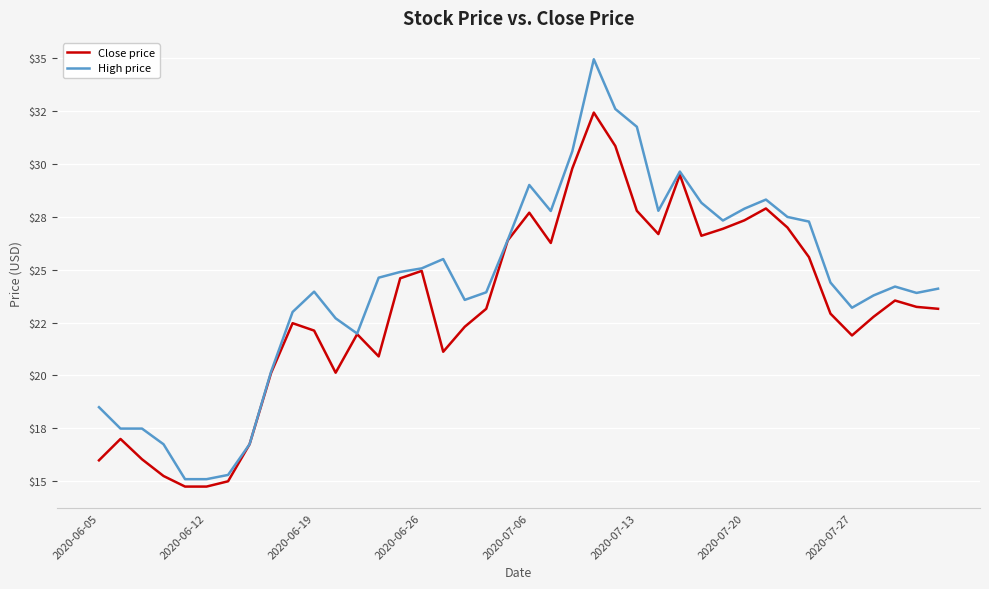

Does the chart display data point markers on the line(s)?

No